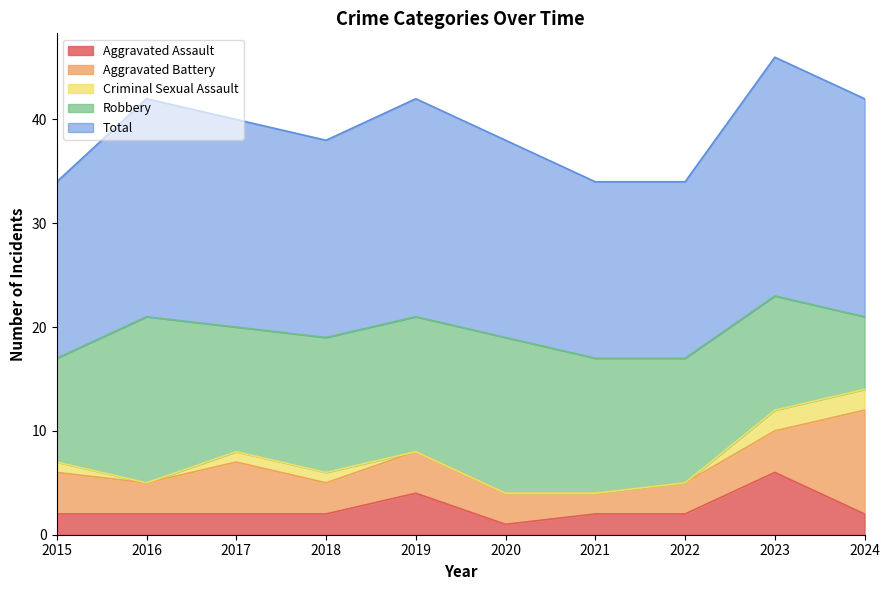

How many lines are shown in the chart?

5